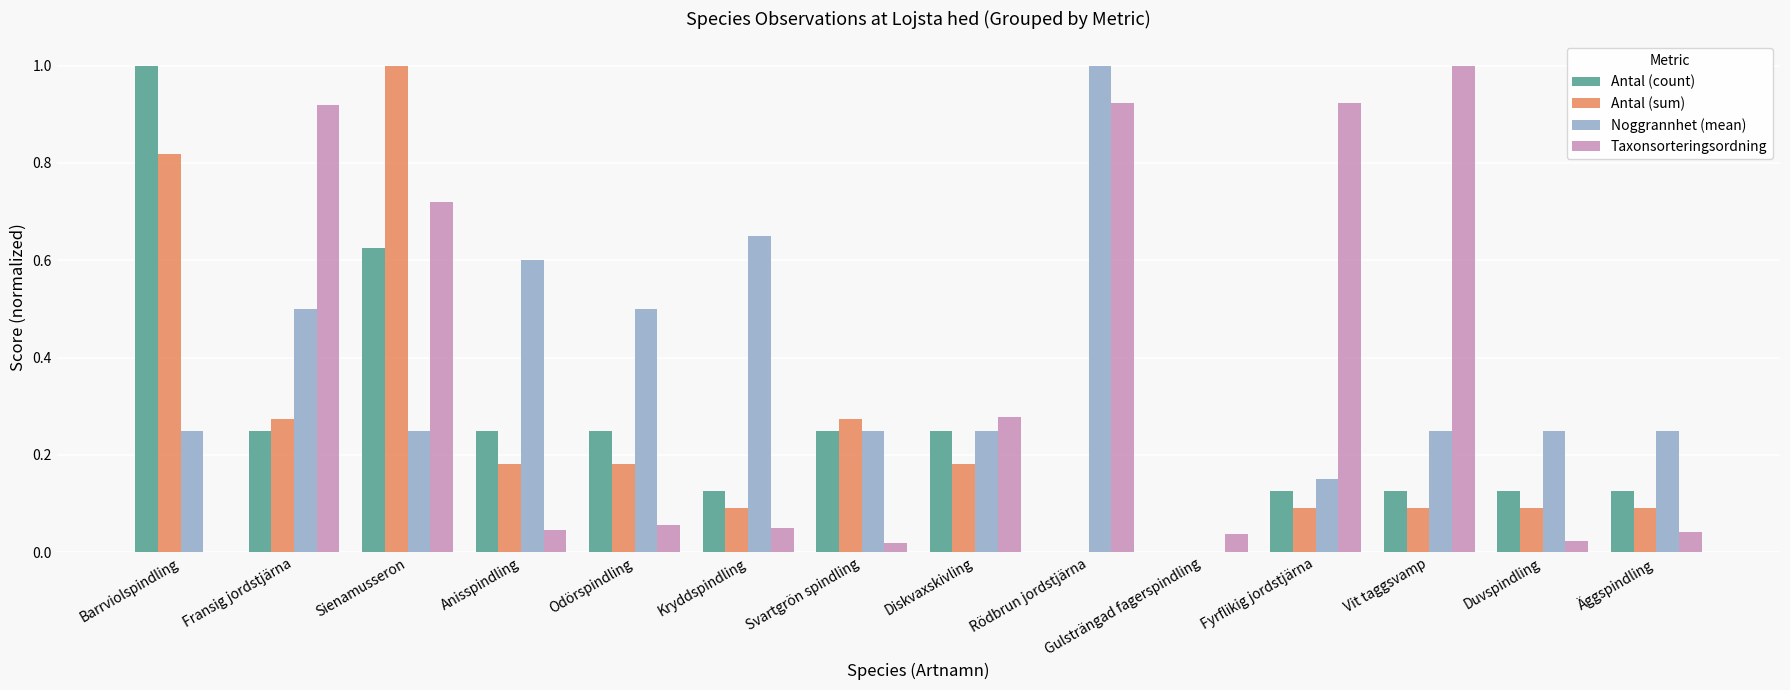

What is the maximum value shown in the chart?

1.0